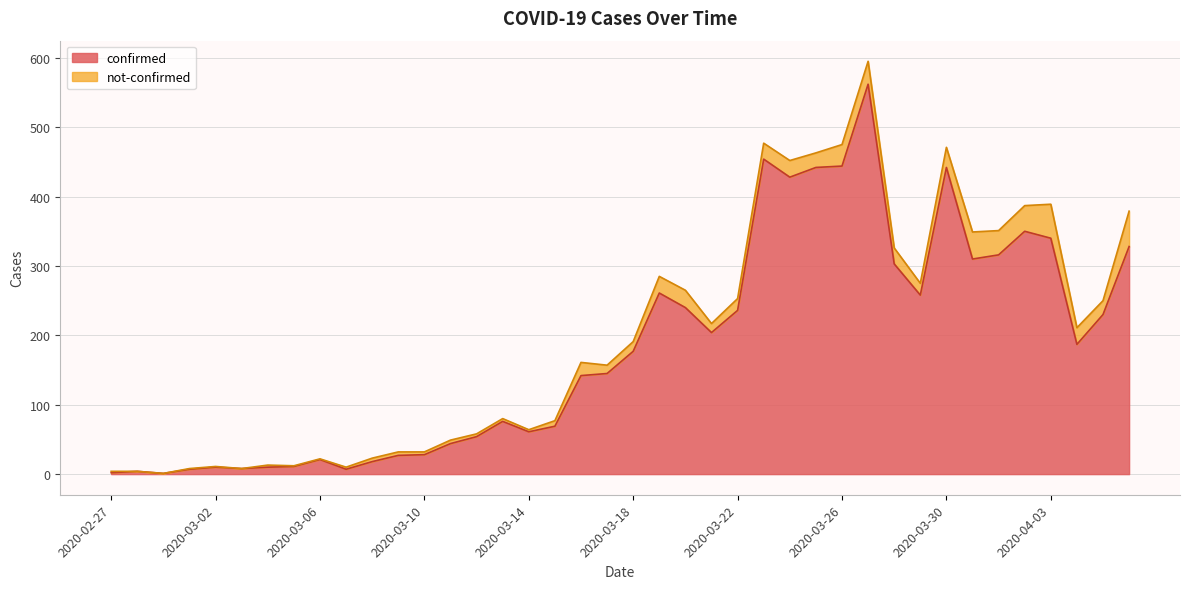

True or false: confirmed has a value of 177 at 2020-03-18.

True